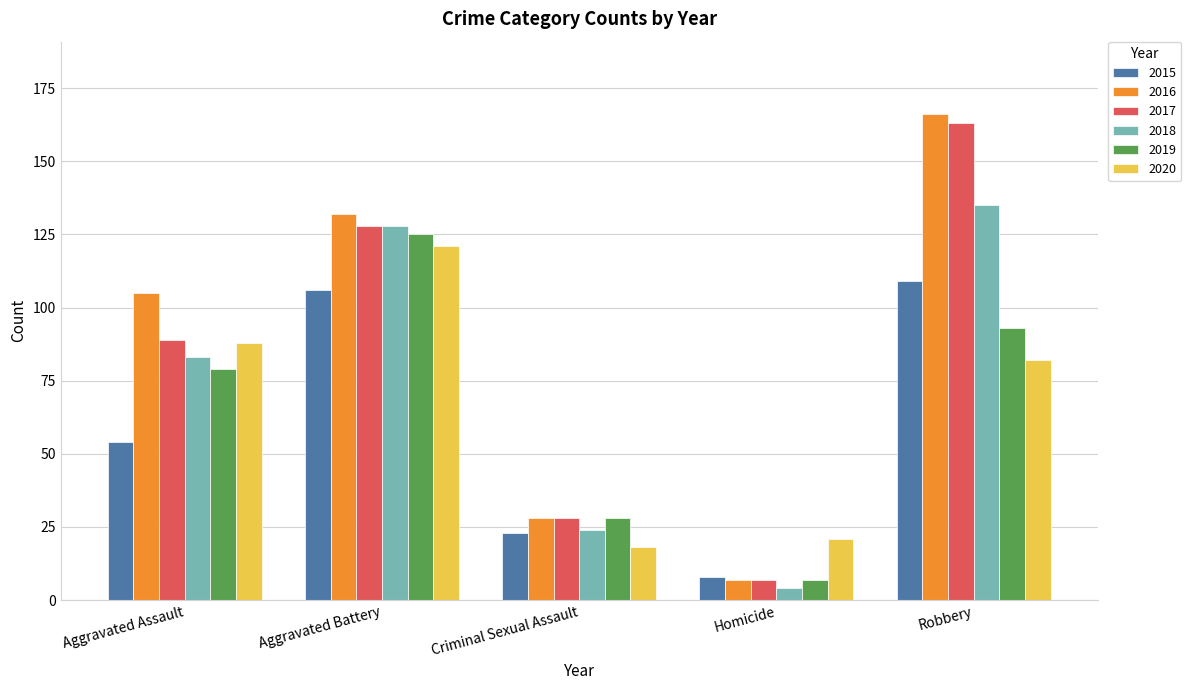

How many 2019 values are between 28 and 93?

3